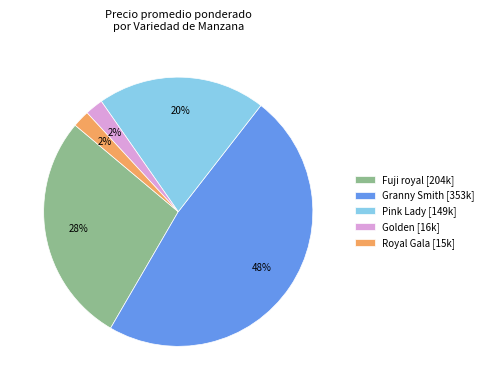

To the nearest percent, what portion does Golden represent?

2%